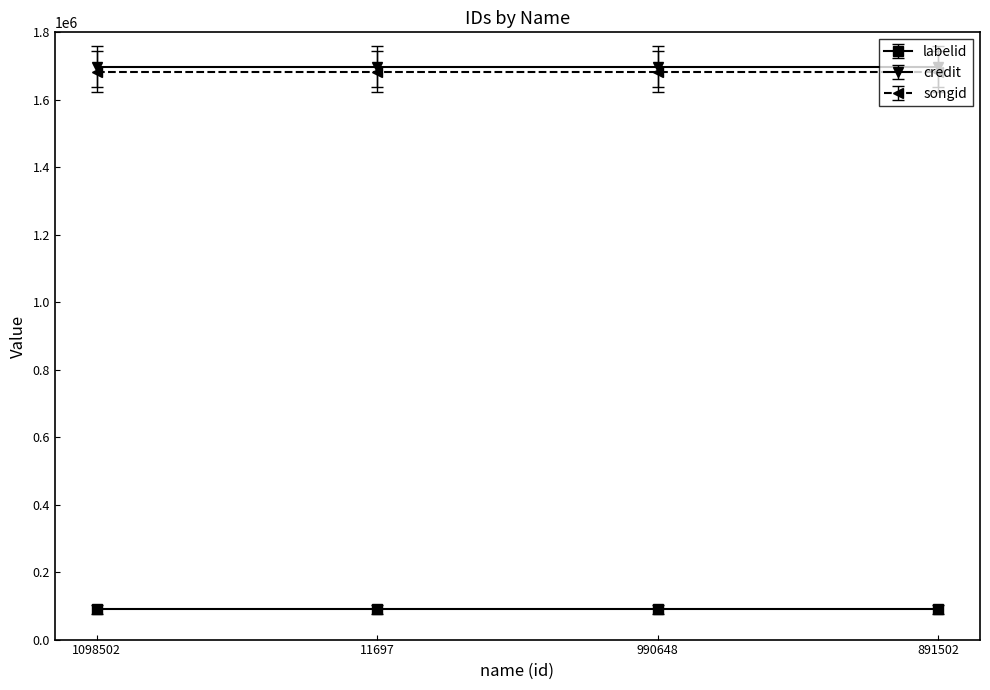

True or false: songid and credit cross at least once.

False